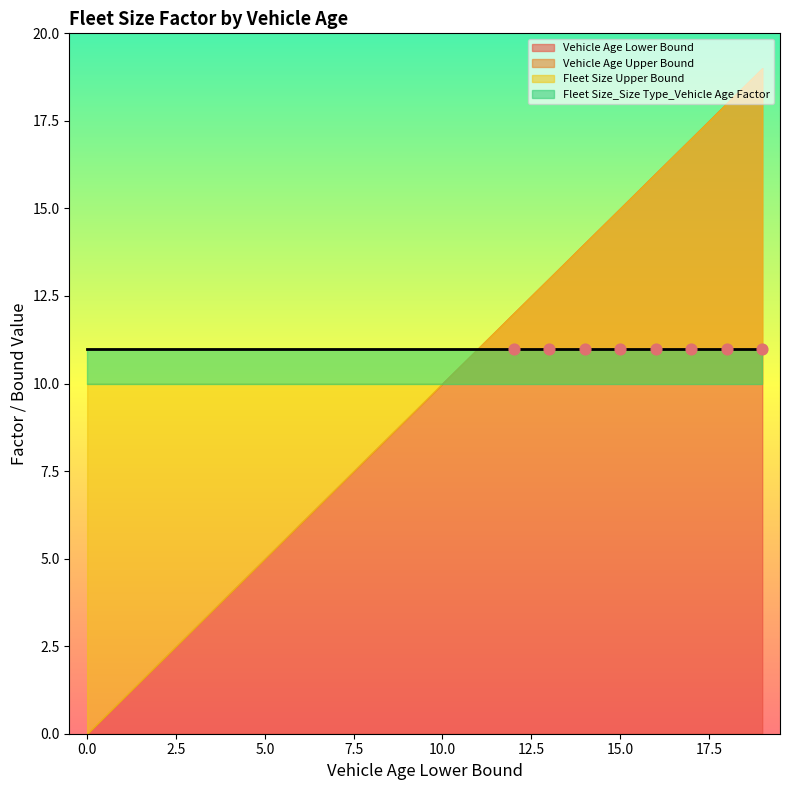

Which series has the largest total across all categories?

Fleet Size Upper Bound